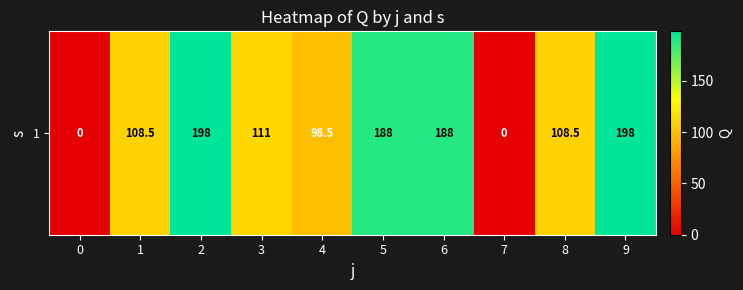

What is the average value?

119.8